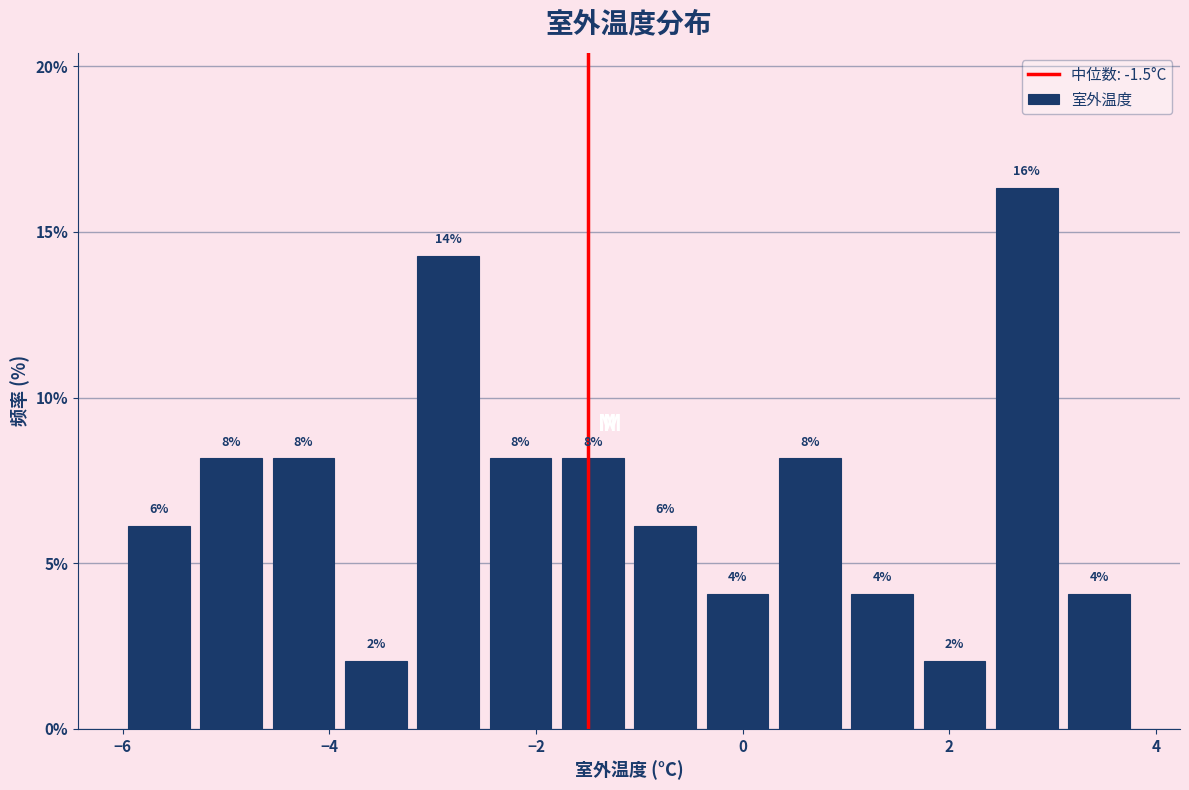

Around what value on the x-axis is the tallest bar? Give the approximate position of its centre, as read against the axis.

2.8